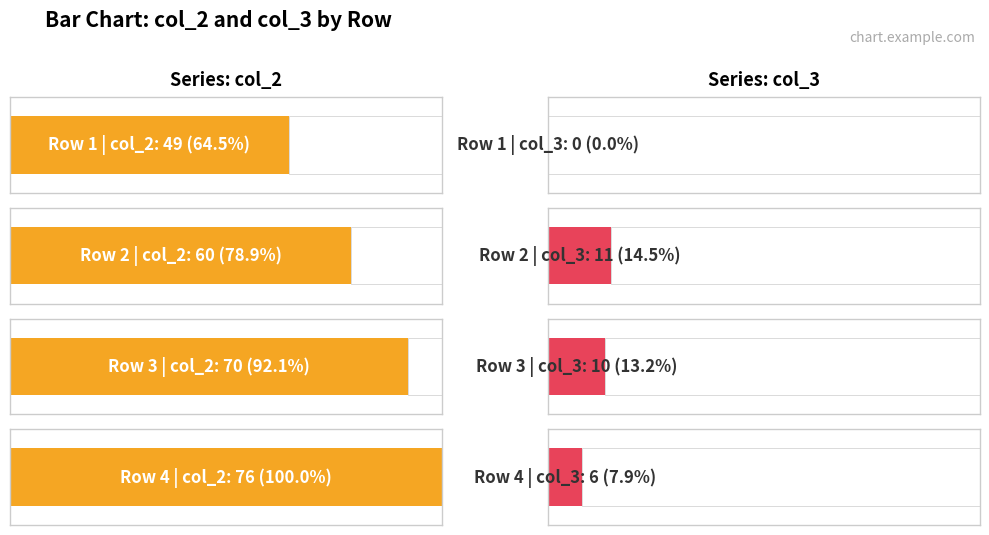

At which label does col_3 first exceed 10?

2